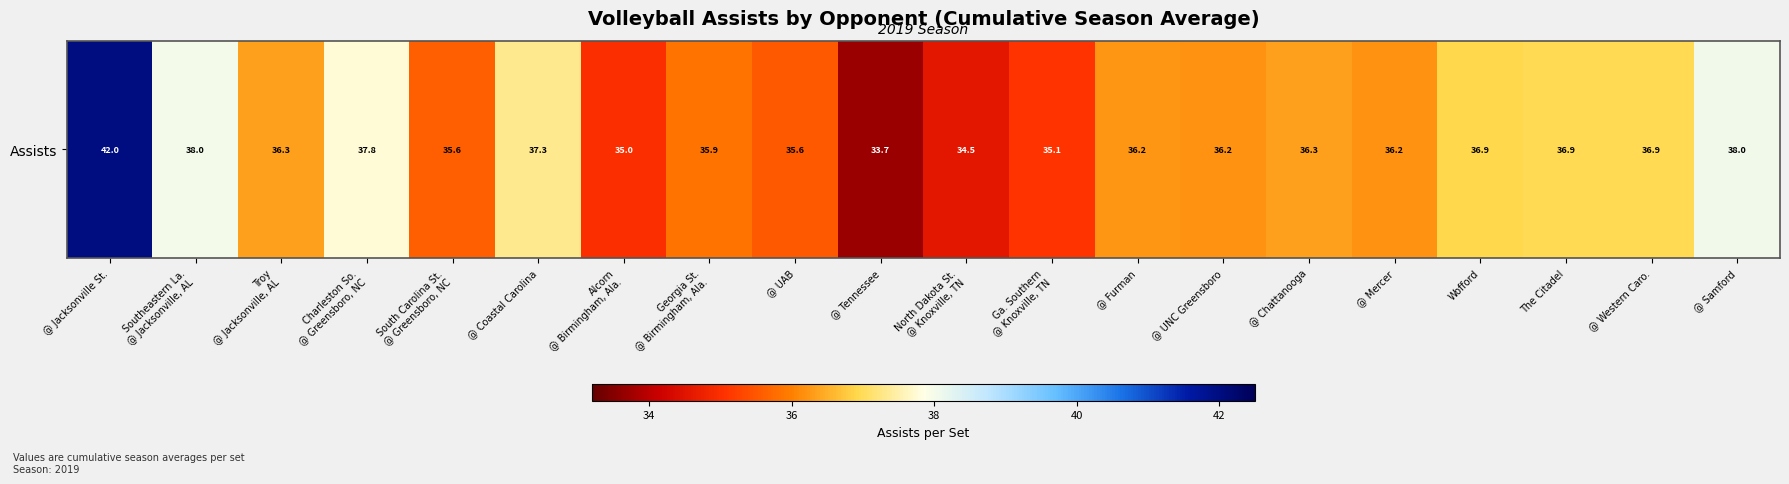

The chart shows a value of 13.0 at @ Jacksonville St.. True or false?

False